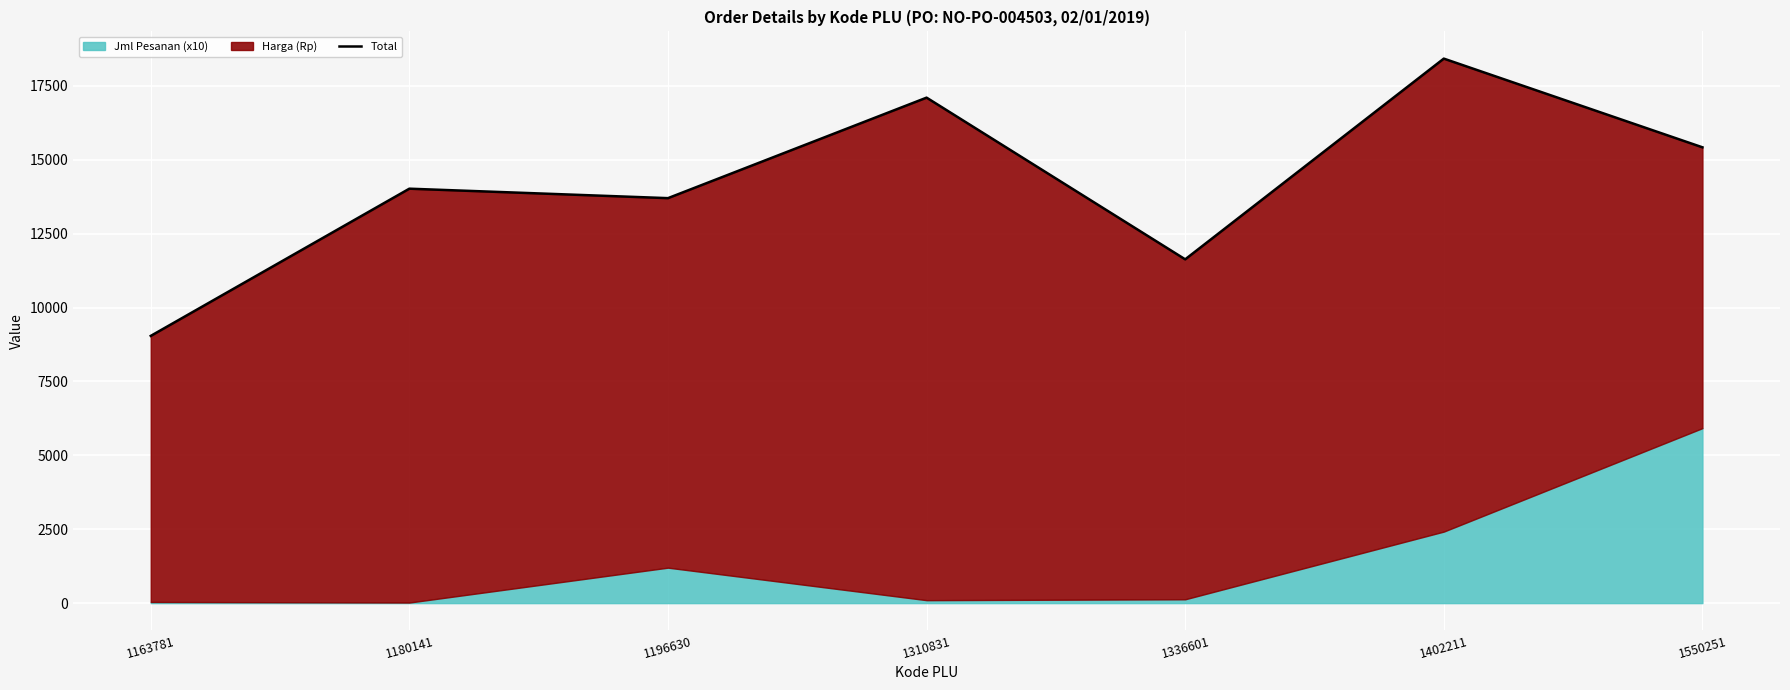

List the labels in order of value, smallest first.

1163781, 1336601, 1196630, 1180141, 1550251, 1310831, 1402211